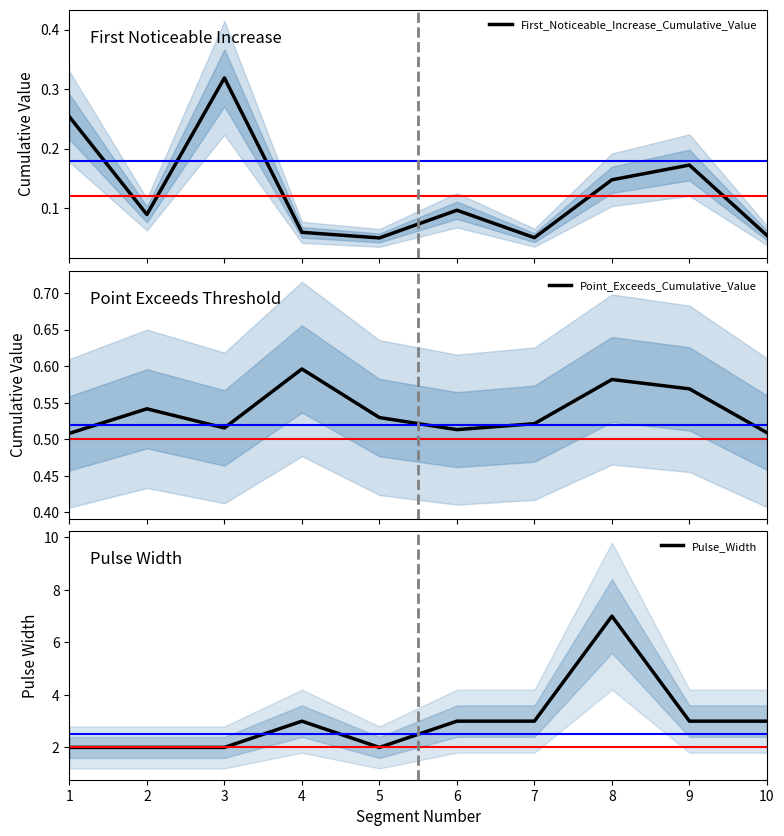

How many series are shown in this chart?

3